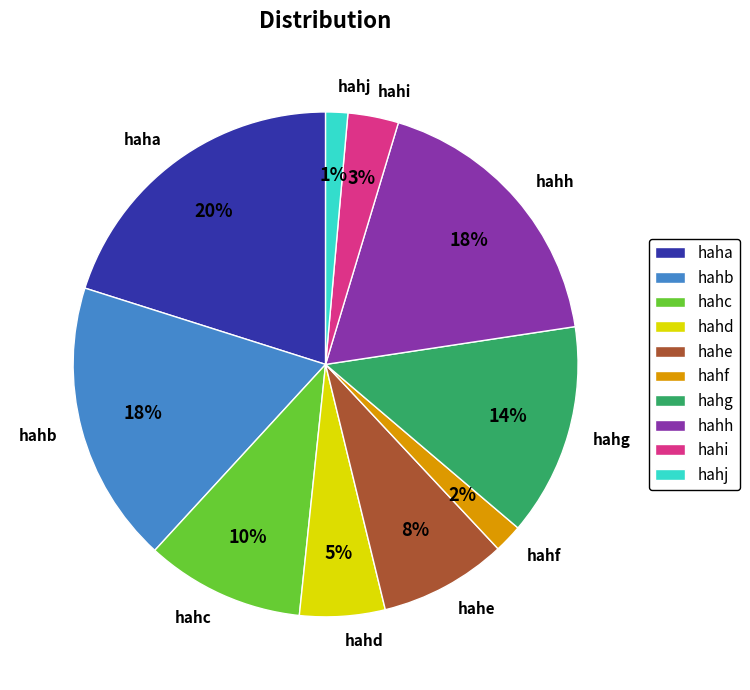

Does hahi represent more than half of the total?

No